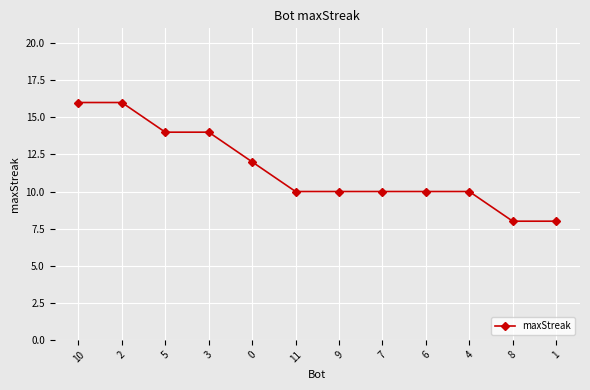

Reading right to left, list all the values displayed in this chart.

8	8	10	10	10	10	10	12	14	14	16	16